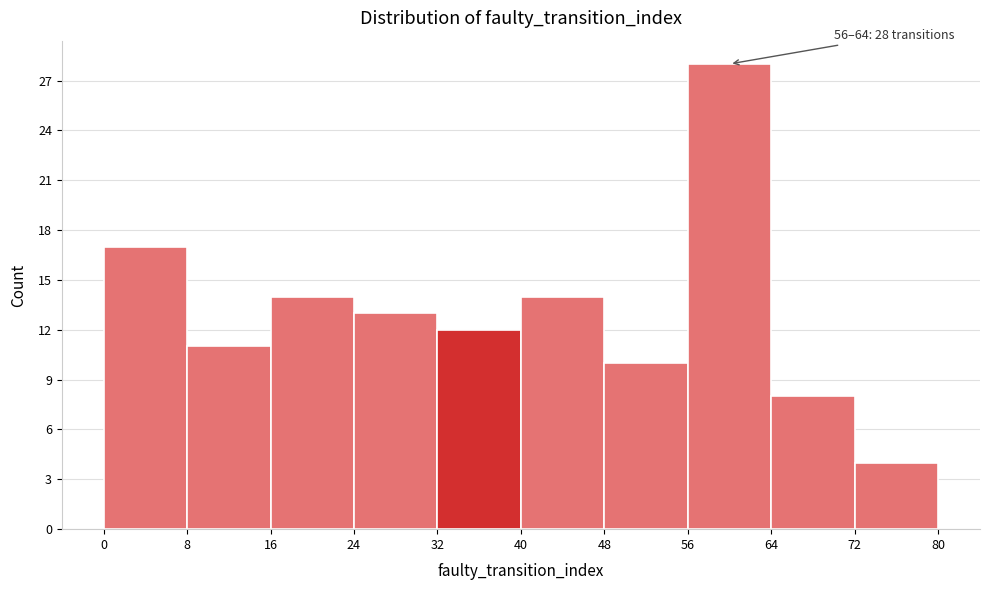

Over which range of the x-axis is the bar tallest?

56 to 64